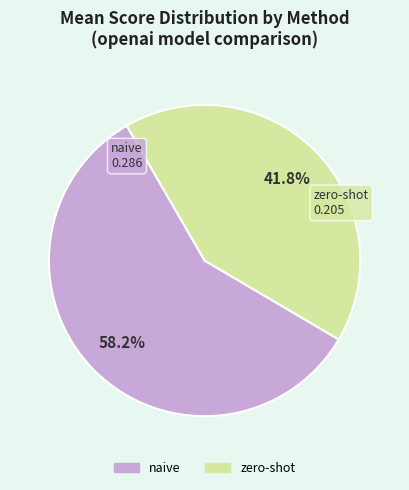

What is the smallest slice in the pie chart?

zero-shot